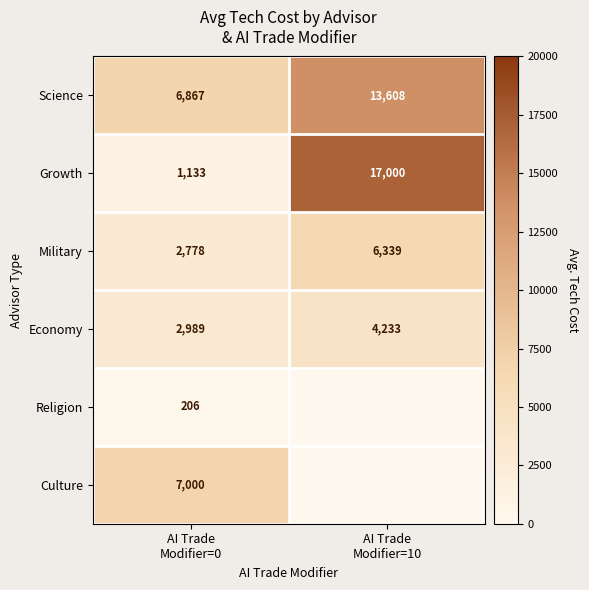

How many values in the Growth series are below 17000?

1